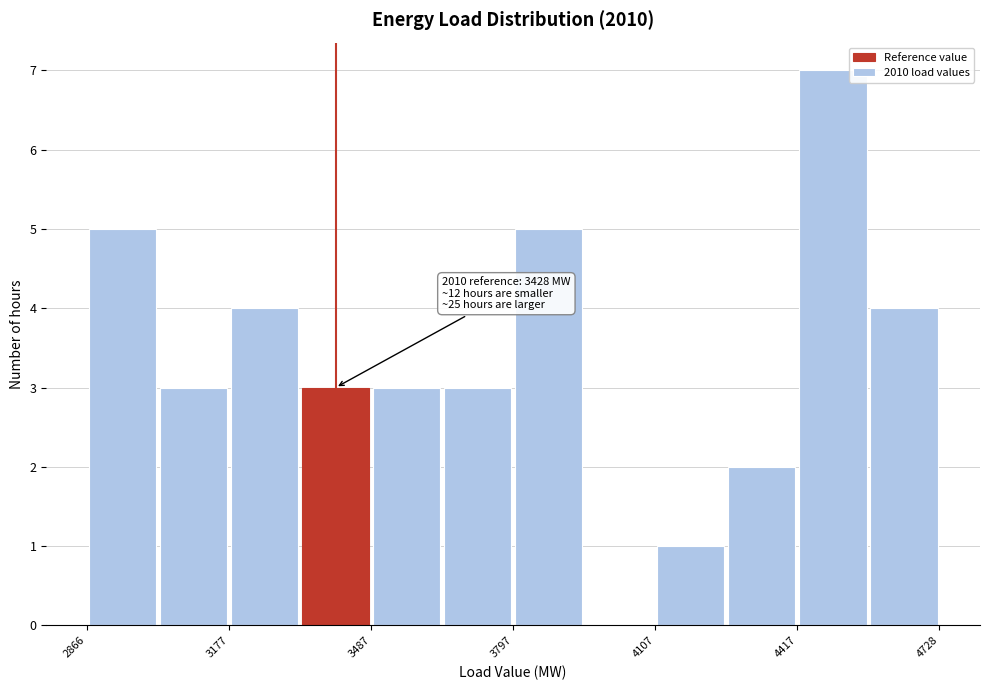

Around what value on the x-axis is the tallest bar? Give the approximate position of its centre, as read against the axis.

4500